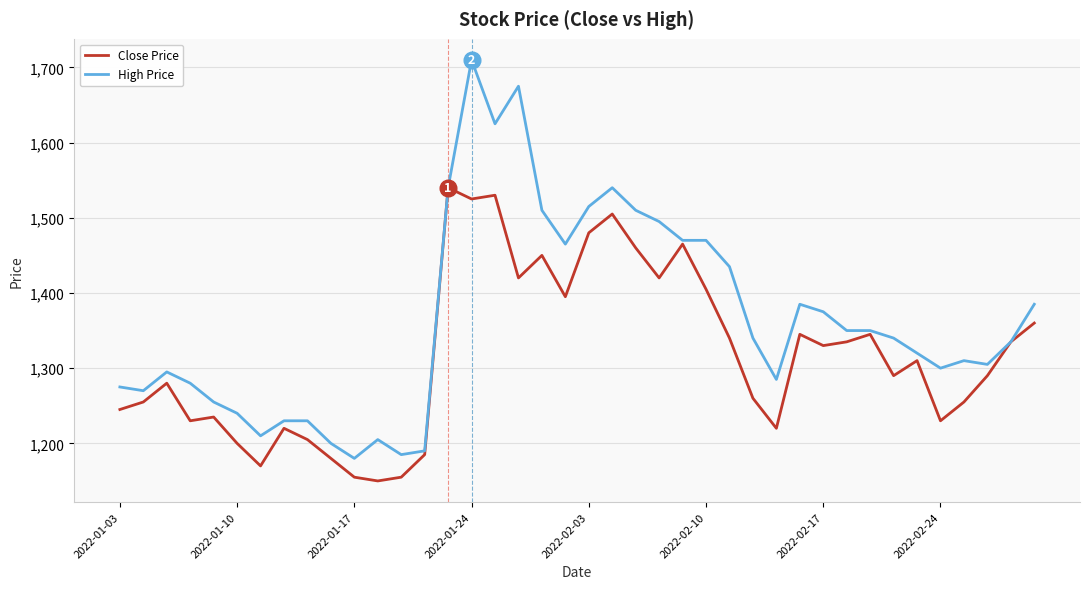

List the series in order of their overall mean, lowest first.

Close Price, High Price